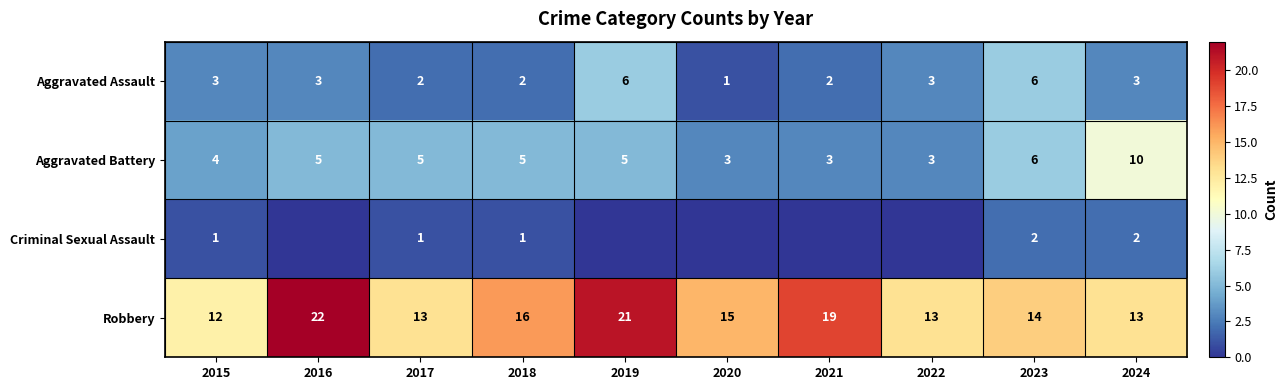

What is the approximate value of Aggravated Assault at 2024?

3